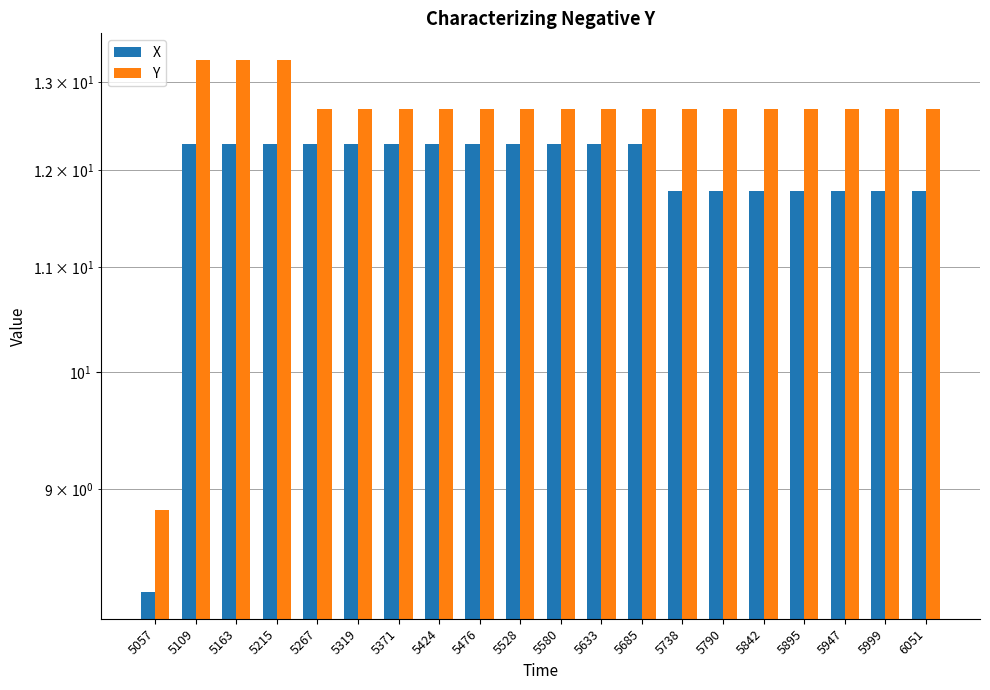

What is the average value of the Y series?

12.6